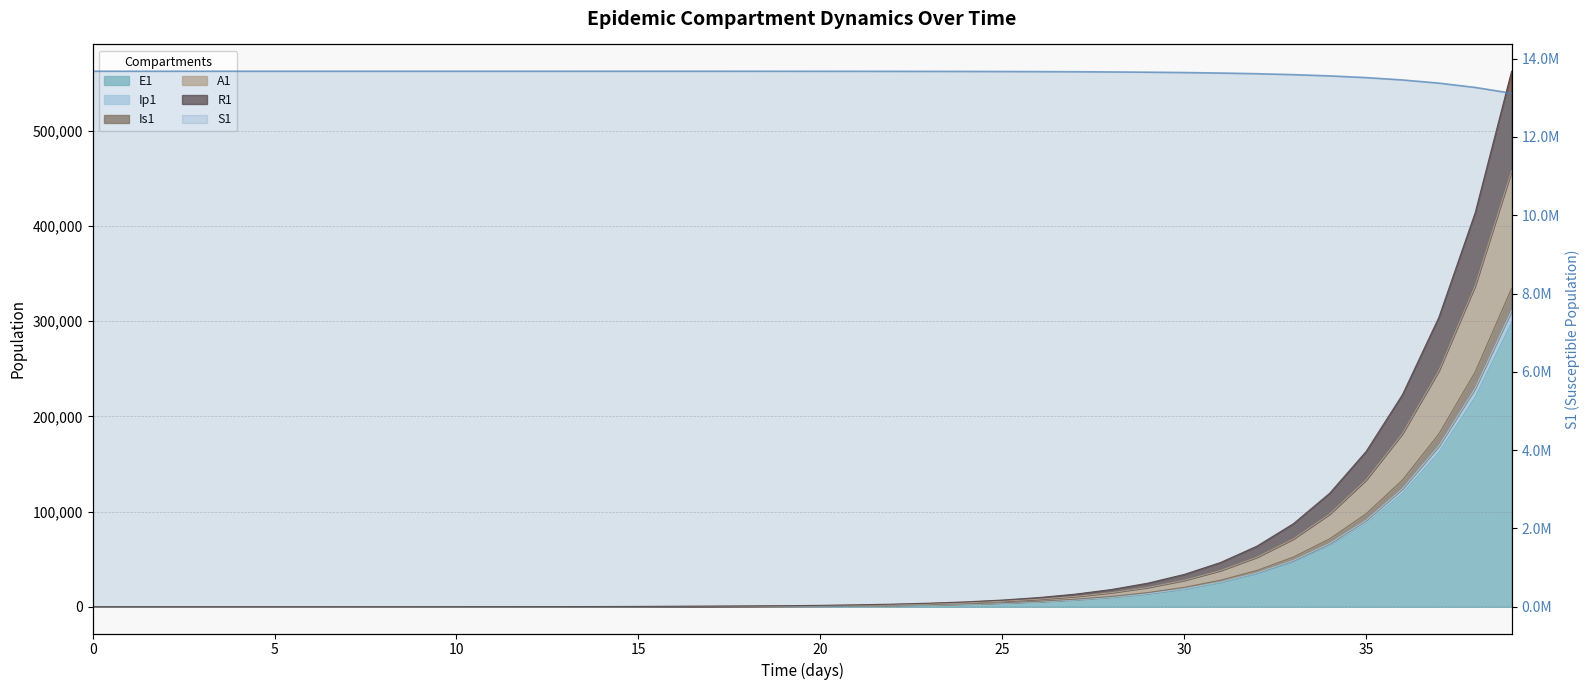

The chart shows a value of 13678091.8 at 16. True or false?

True